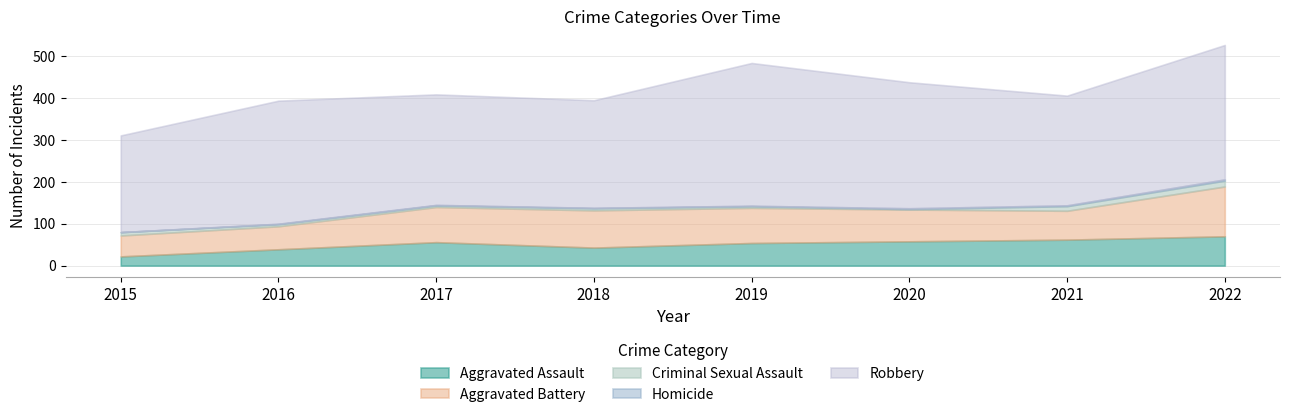

True or false: Homicide has more than 1 interior local peaks.

False